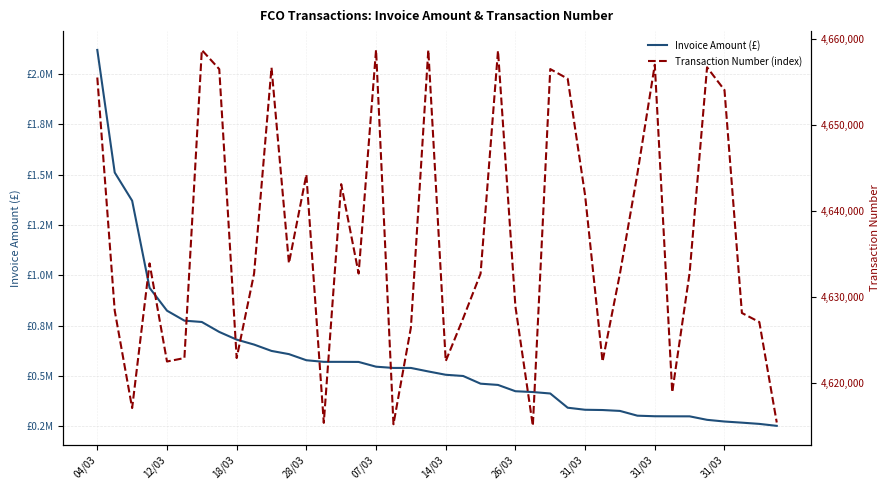

What is the value of the Transaction Number (index) point at the 35th from the left?

4632881